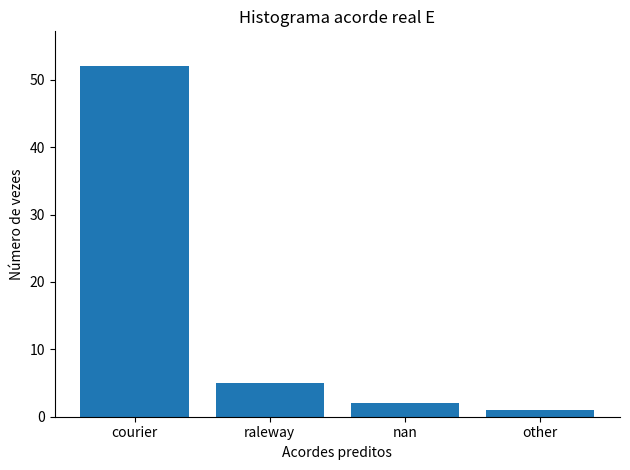

How many bars are there in total?

4